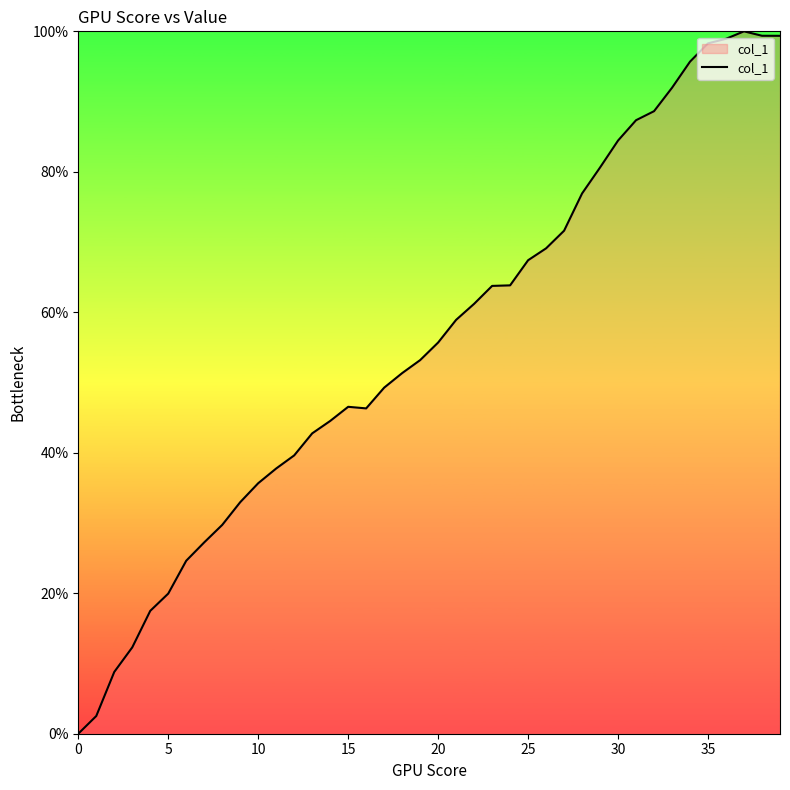

What is the sum of all values?

2235.8